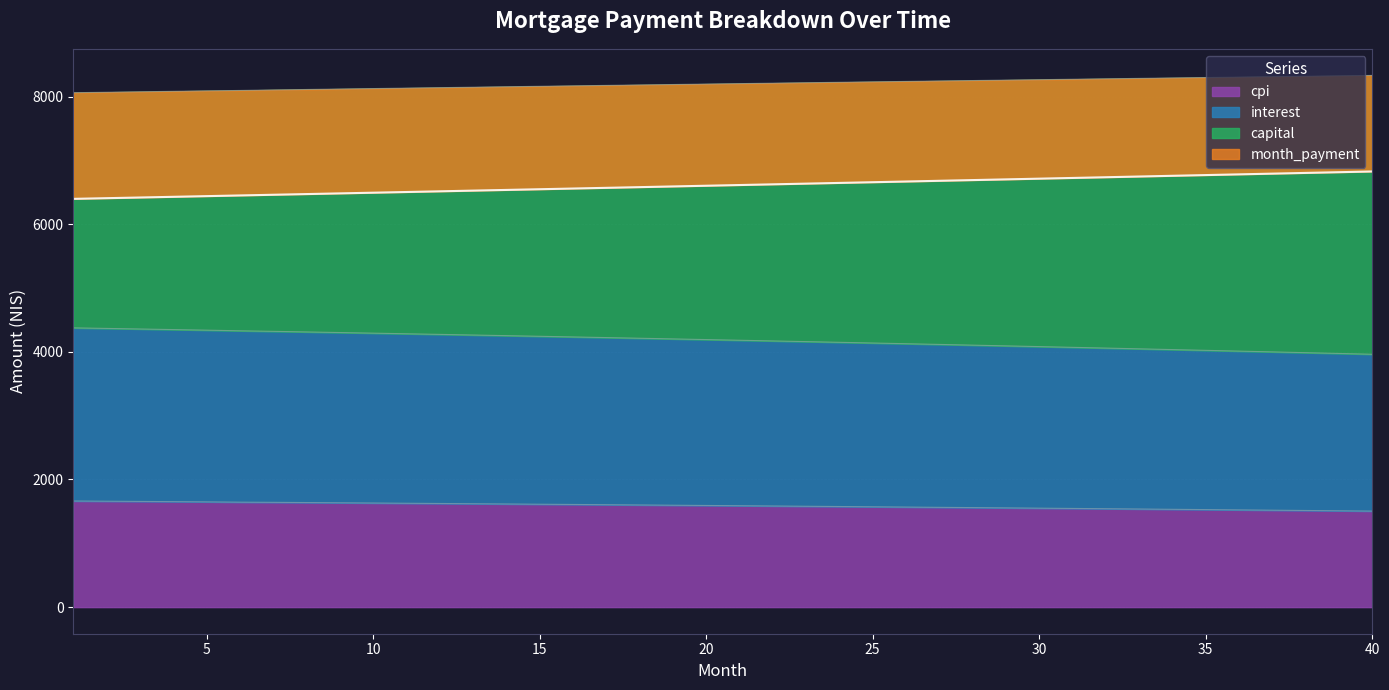

Which category has the highest value across all series?

40